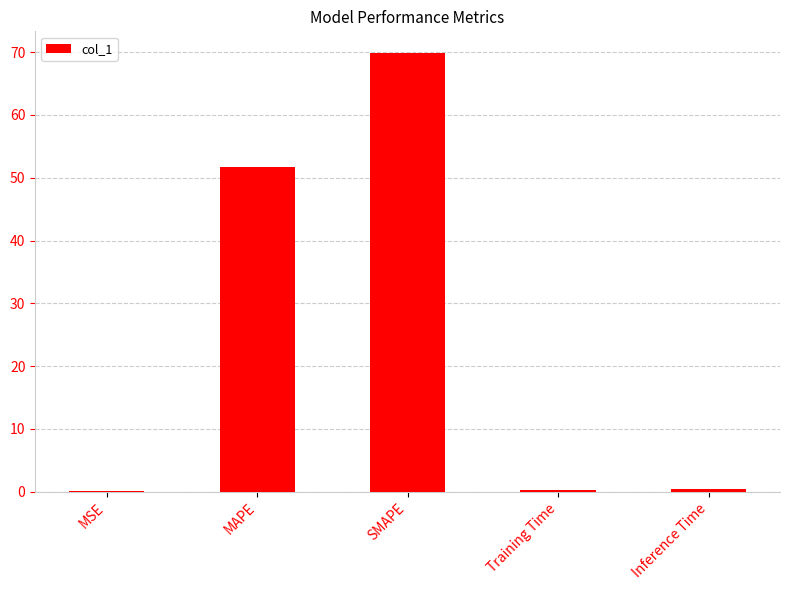

Count the number of data series in this chart.

1